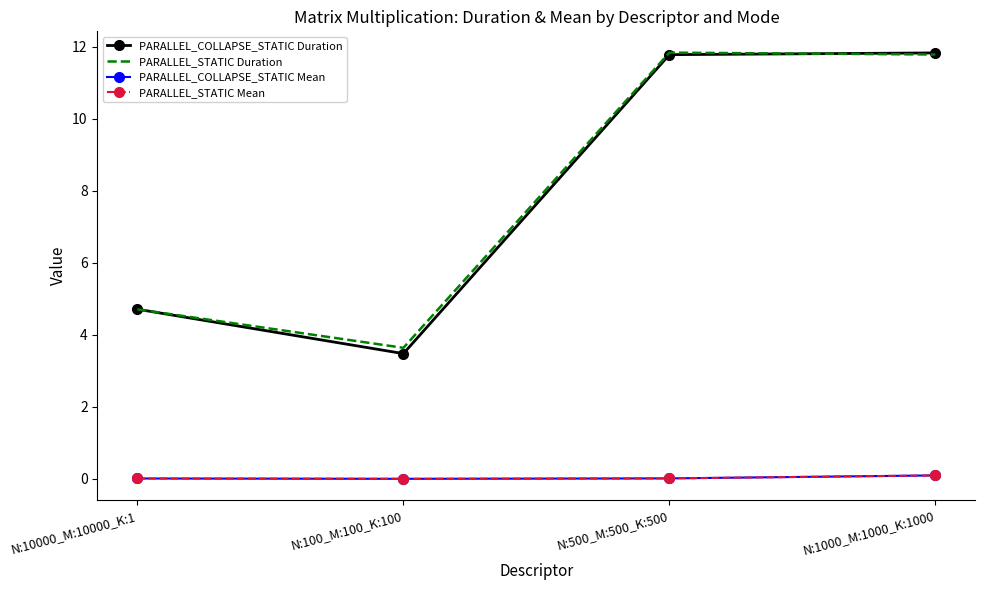

How many values in the PARALLEL_STATIC Duration series exceed 11?

2